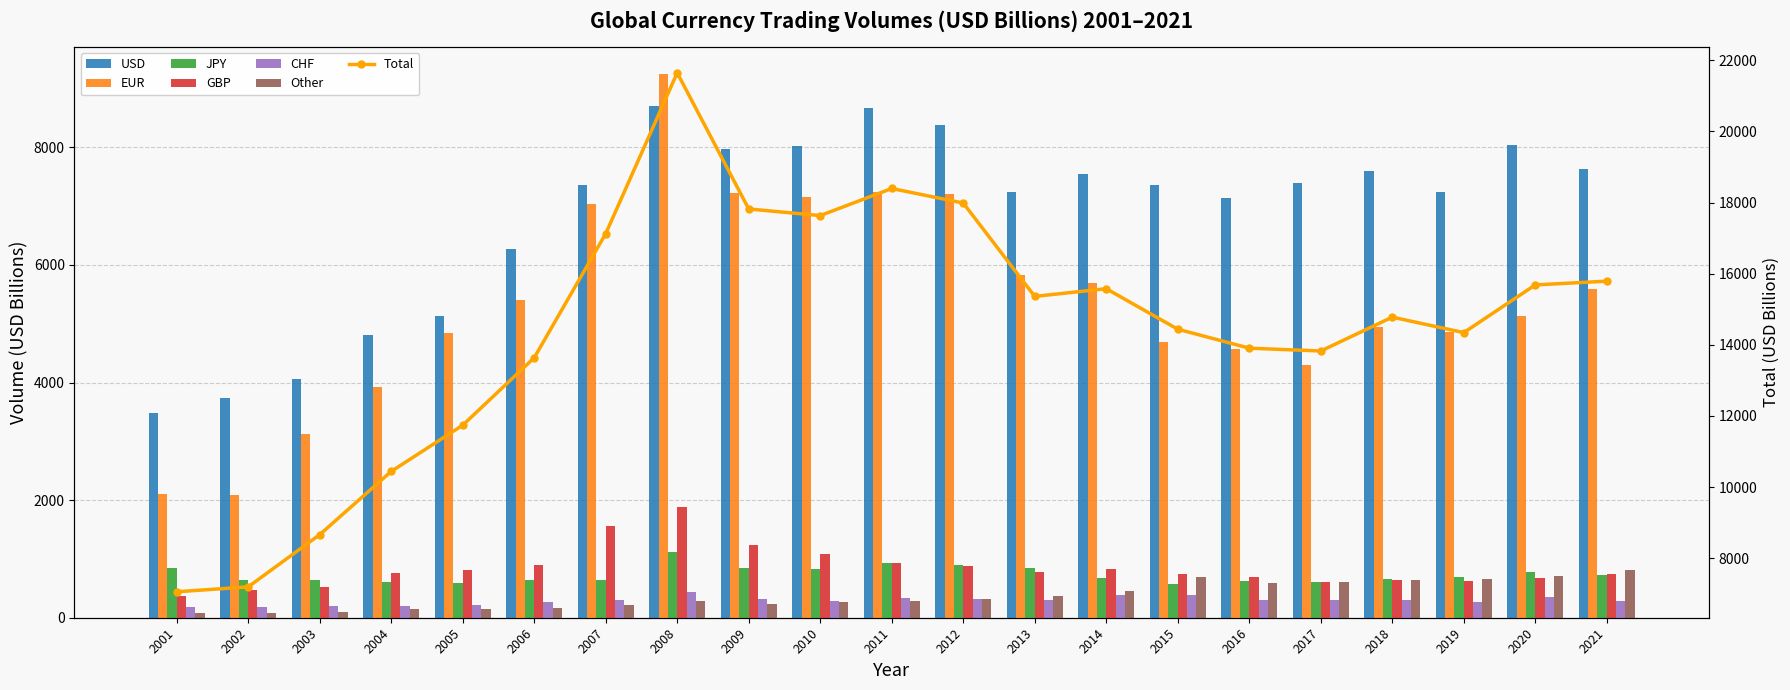

At how many categories does at least one series exceed 7784?

6